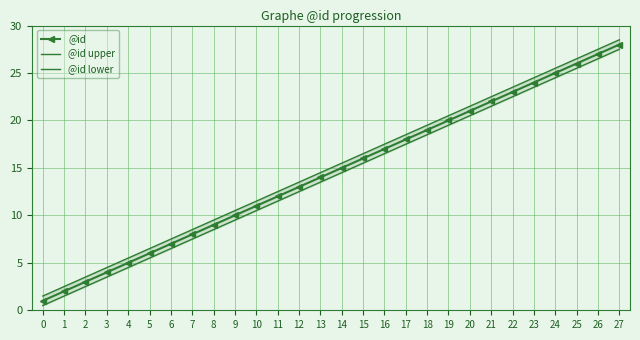

What is the difference between the maximum and second lowest values in the @id series?

26